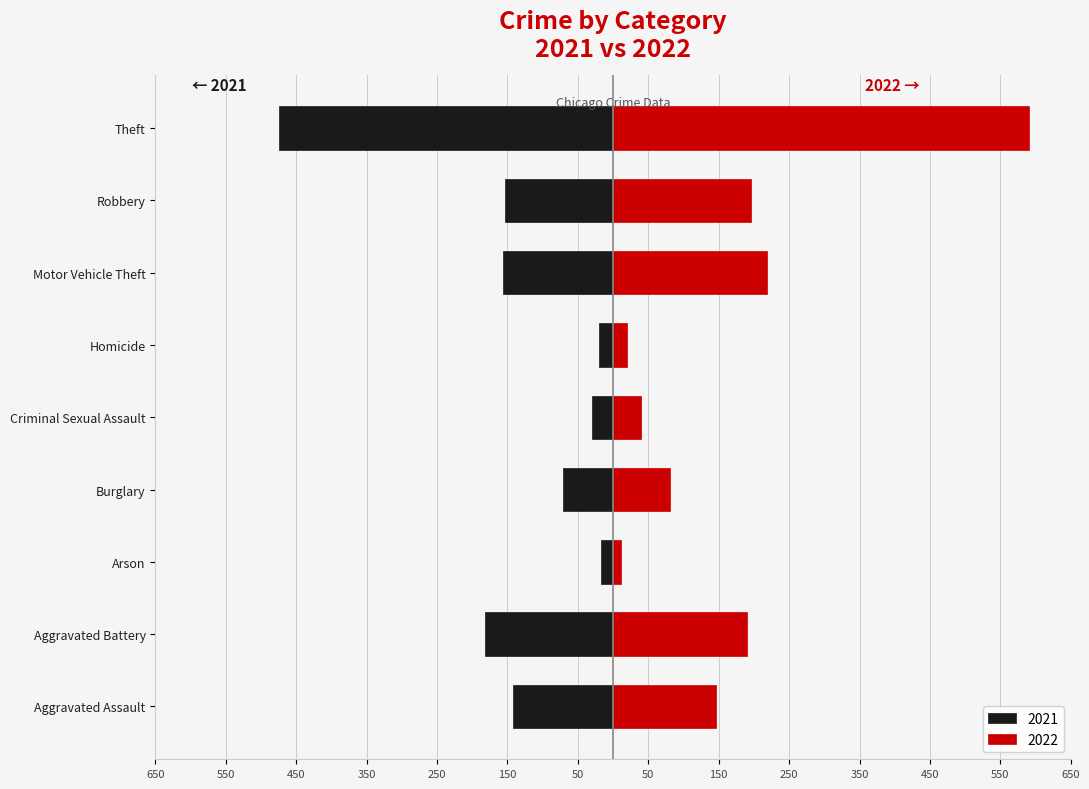

What is the average value of the 2021 series?

138